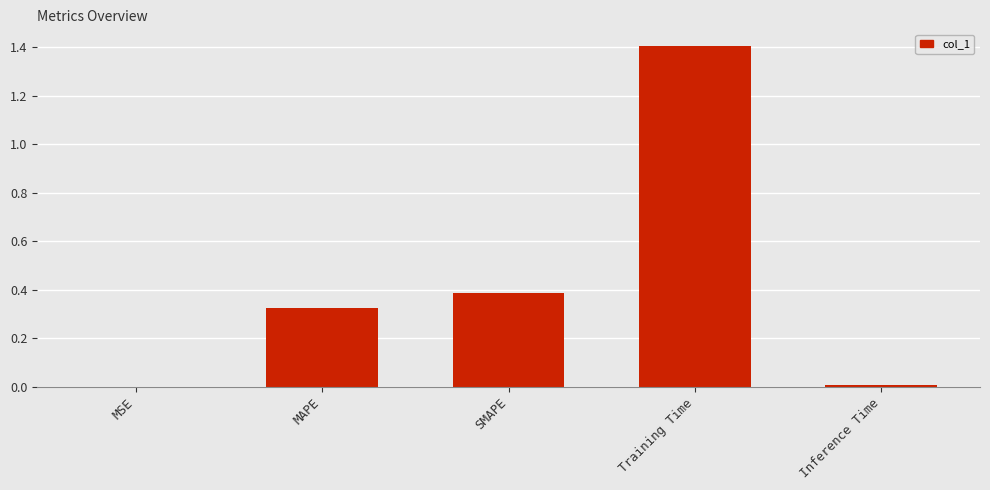

Count the number of data series in this chart.

1